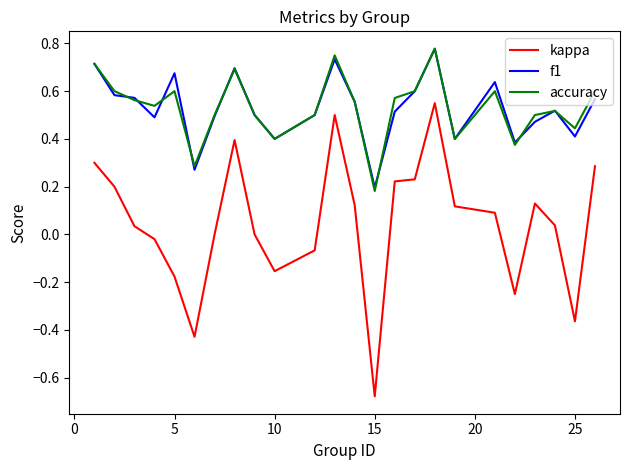

Which series has the largest range (max minus min)?

kappa